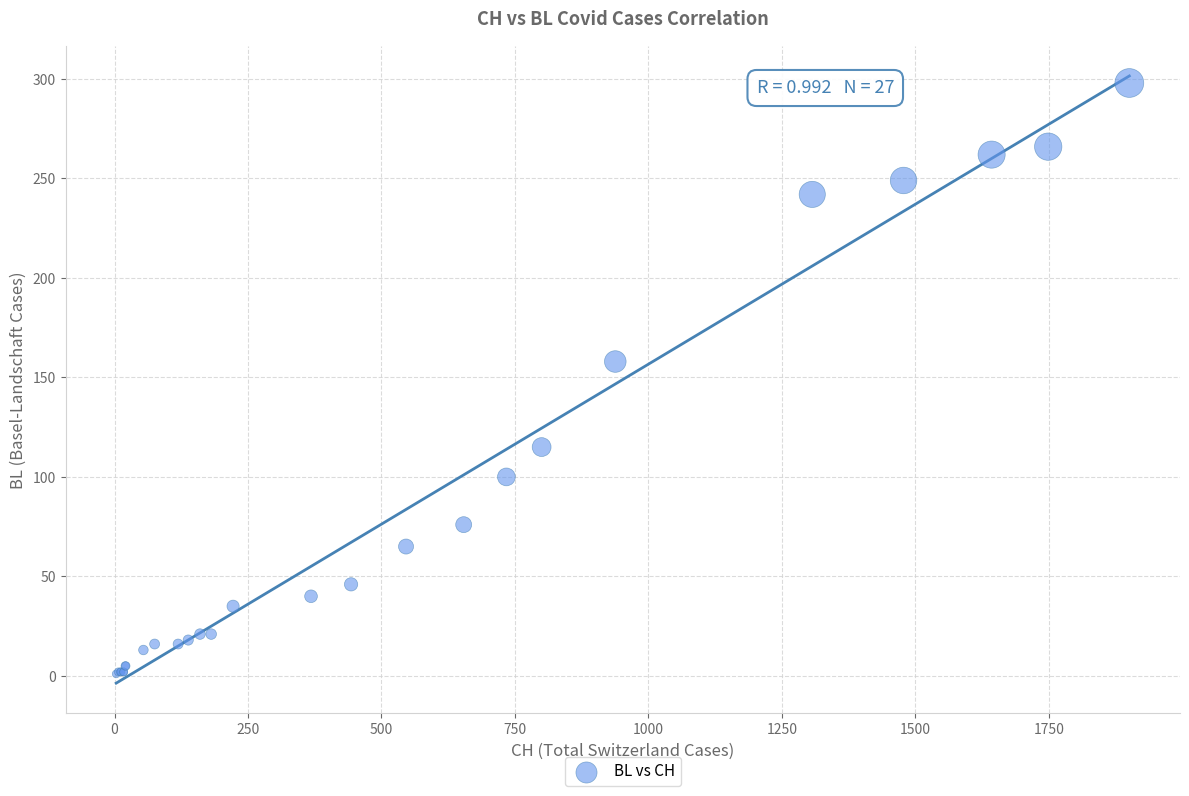

What Y value in the scatter plot is closest to 149?

158